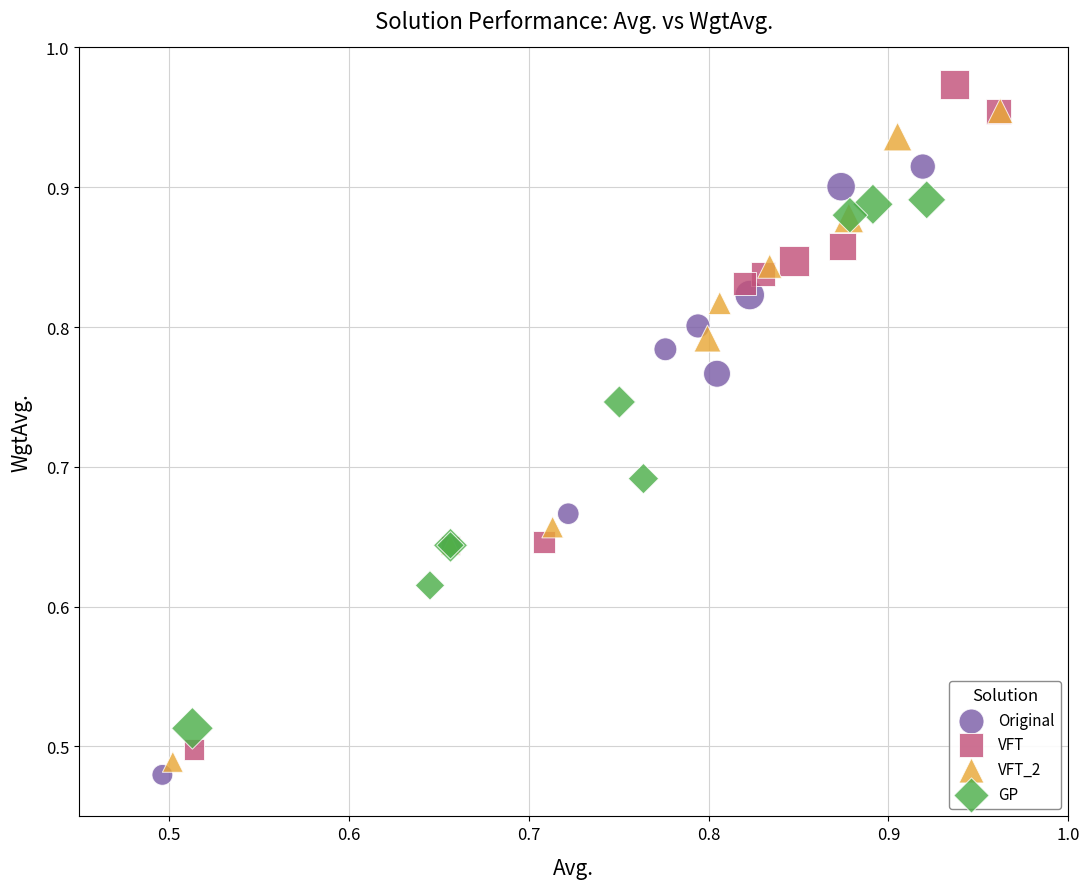

What are all the series names shown in the legend?

Original, VFT, VFT_2, GP